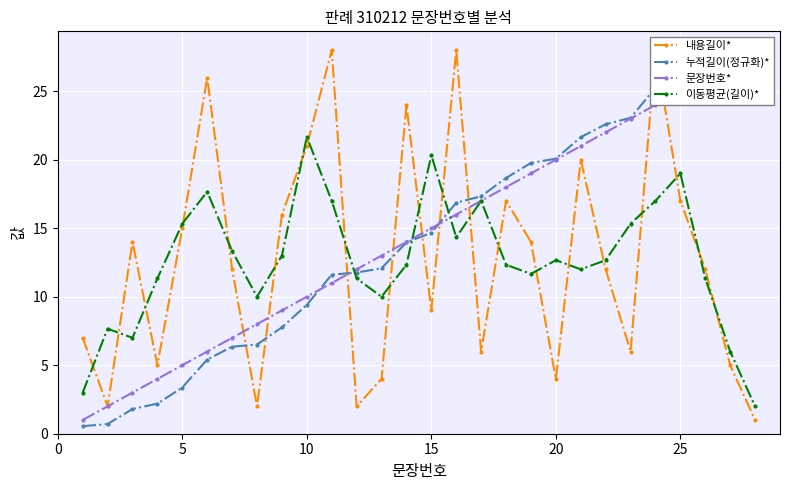

What is the average value of the 이동평균(길이)* series?

12.7